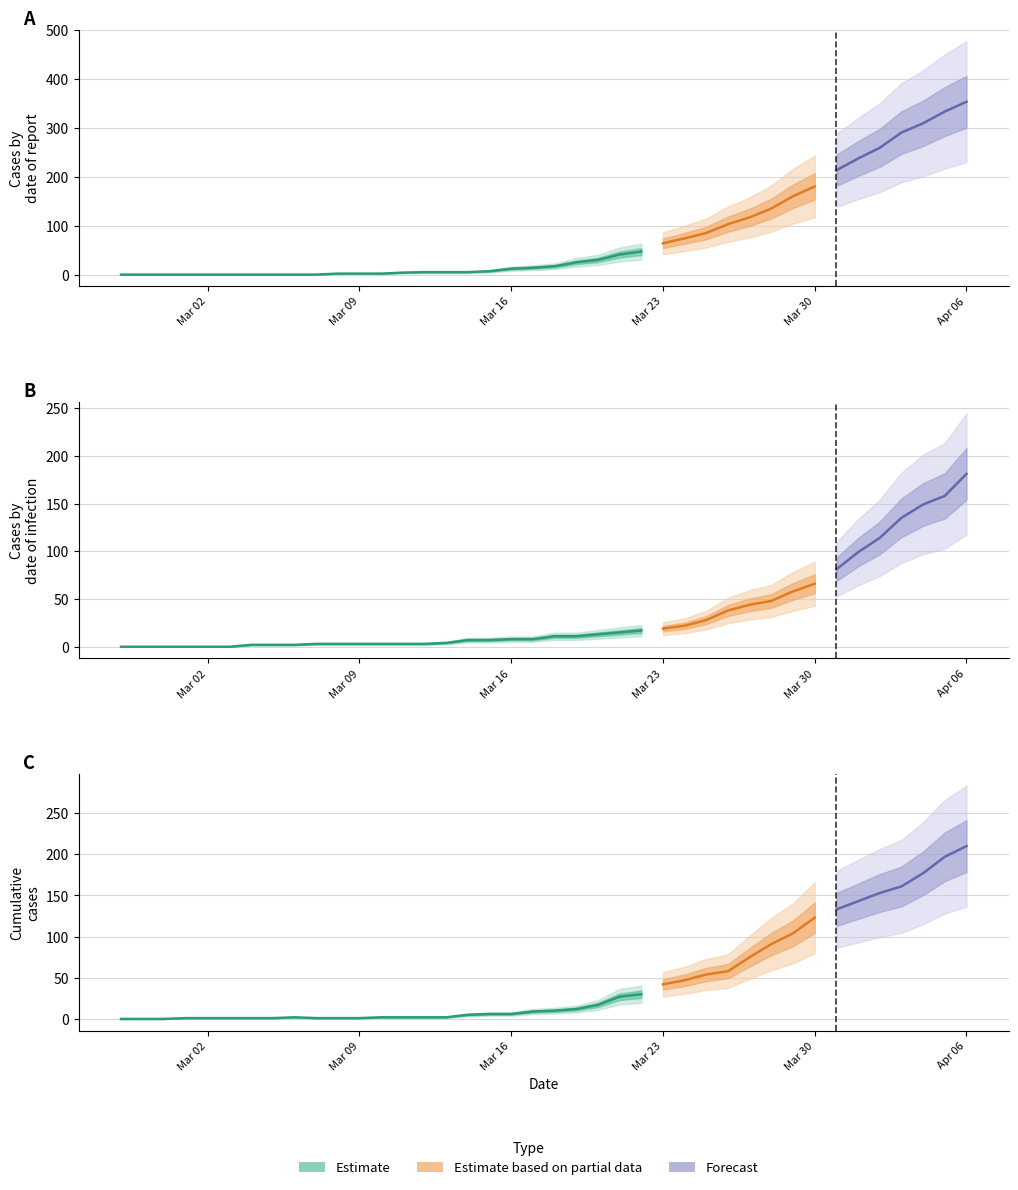

Reading left to right, list all the values displayed in this chart.

col_0: 0=0	1=0	2=0	3=0	4=0	5=0	6=0	7=0	8=0	9=0	10=2	11=2	12=2	13=4	14=5	15=5	16=5	17=7	18=12	19=14	20=17	21=25	22=30	23=41	24=47	25=64	26=74	27=85	28=103	29=117	30=135	31=160	32=180	33=213	34=237	35=259	36=290	37=309	38=333	39=353
col_1: 0=0	1=0	2=0	3=0	4=0	5=0	6=2	7=2	8=2	9=3	10=3	11=3	12=3	13=3	14=3	15=4	16=7	17=7	18=8	19=8	20=11	21=11	22=13	23=15	24=17	25=19	26=22	27=28	28=38	29=44	30=48	31=58	32=66	33=81	34=99	35=114	36=135	37=149	38=158	39=181
col_2: 0=0	1=0	2=0	3=1	4=1	5=1	6=1	7=1	8=2	9=1	10=1	11=1	12=2	13=2	14=2	15=2	16=5	17=6	18=6	19=9	20=10	21=12	22=17	23=27	24=30	25=42	26=47	27=54	28=58	29=75	30=91	31=104	32=123	33=133	34=143	35=153	36=161	37=177	38=197	39=210